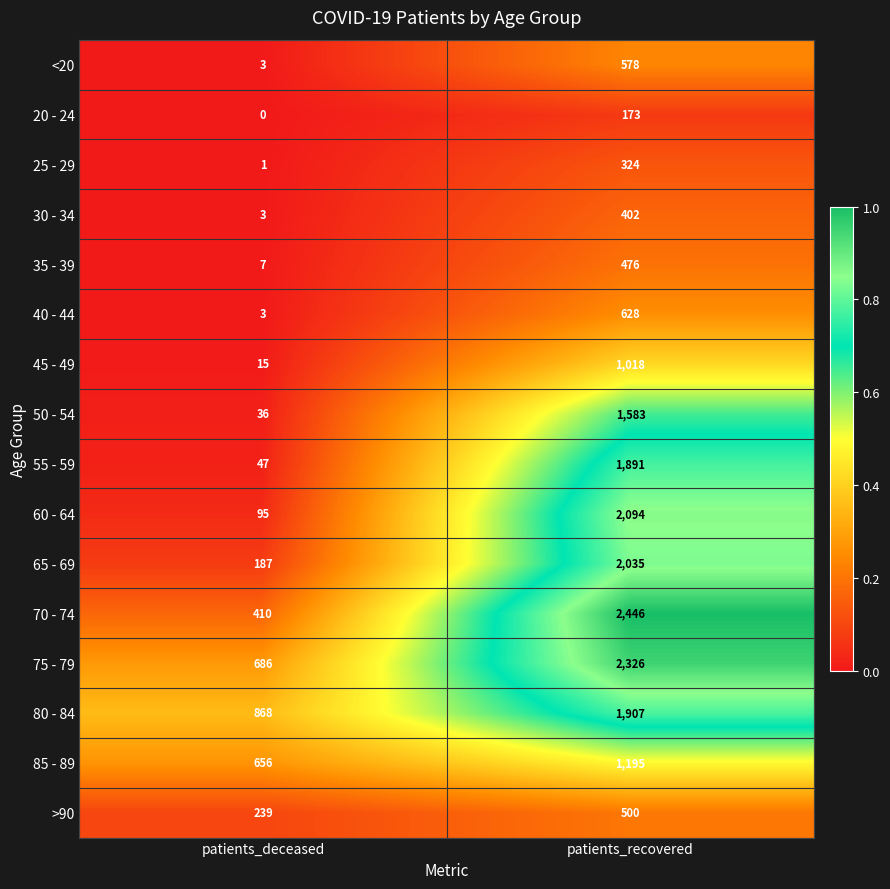

Which series has the widest spread of values?

70 - 74